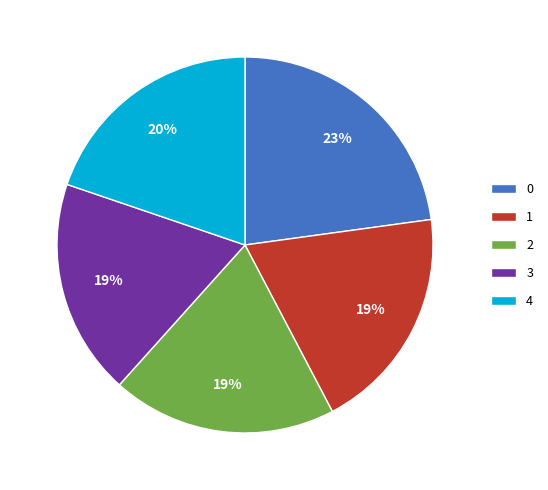

How many slices are in this pie chart?

5